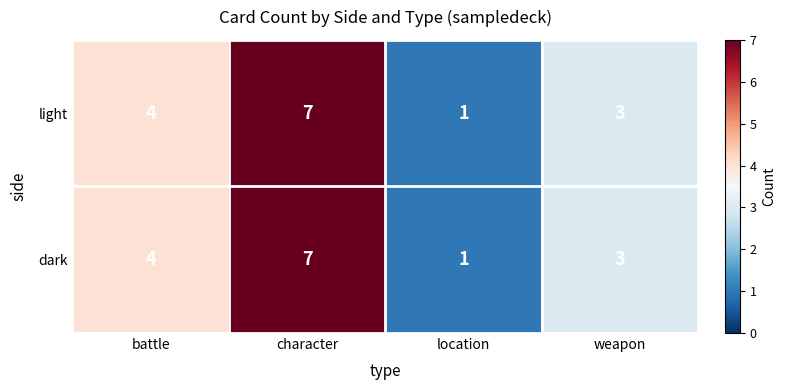

How many light values are between 3 and 7?

3